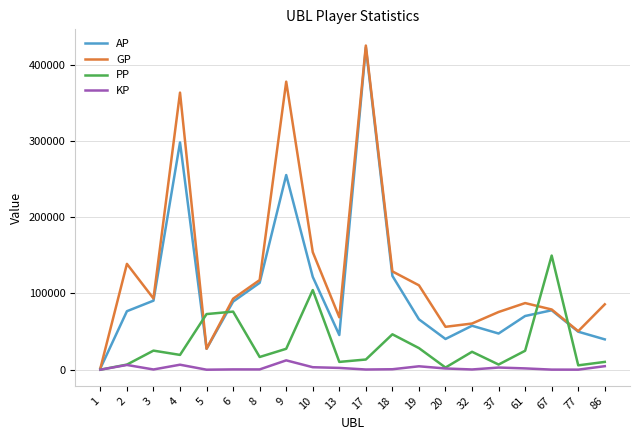

Which series has the widest spread of values?

GP